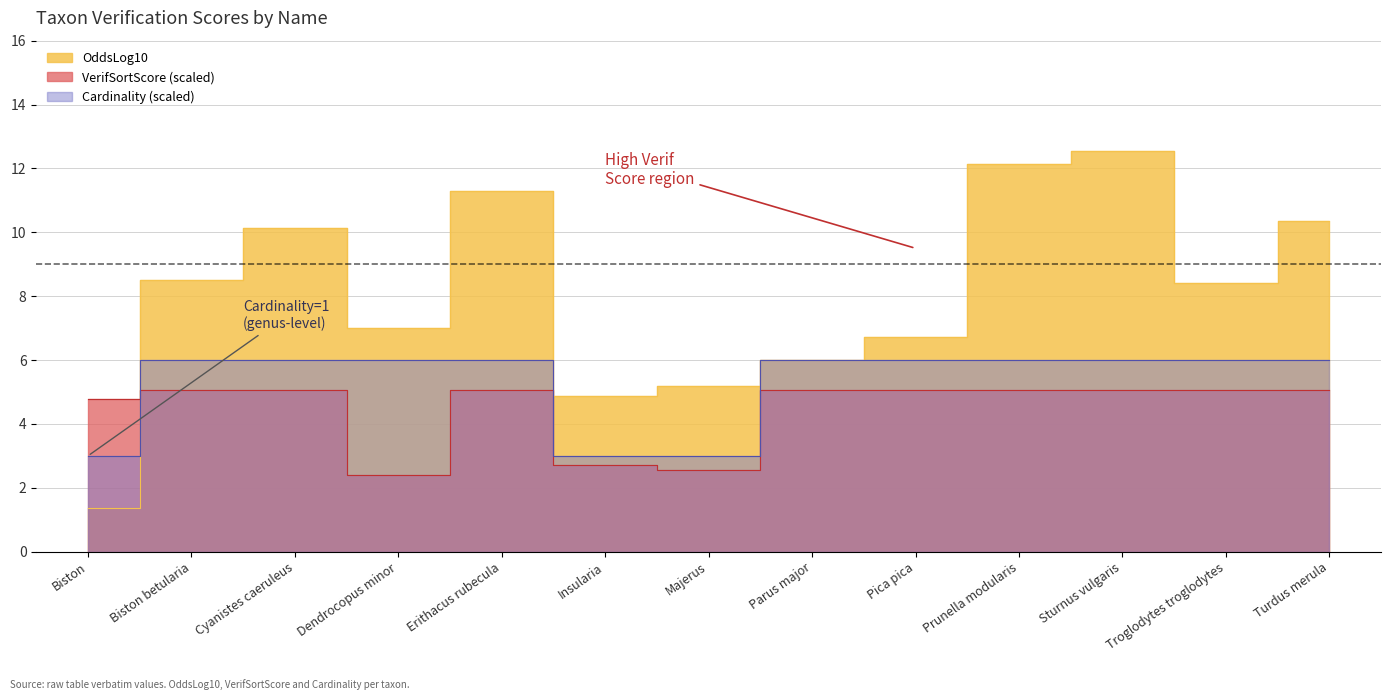

Reading left to right, extract all data points from this chart.

OddsLog10: 1.4	8.5	10.1	7.0	11.3	4.9	5.2	6.0	6.7	12.2	12.5	8.4	10.3
VerifSortScore: 4.8	5.1	5.1	2.4	5.1	2.7	2.6	5.1	5.1	5.1	5.1	5.1	5.1
Cardinality: 3.0	6.0	6.0	6.0	6.0	3.0	3.0	6.0	6.0	6.0	6.0	6.0	6.0